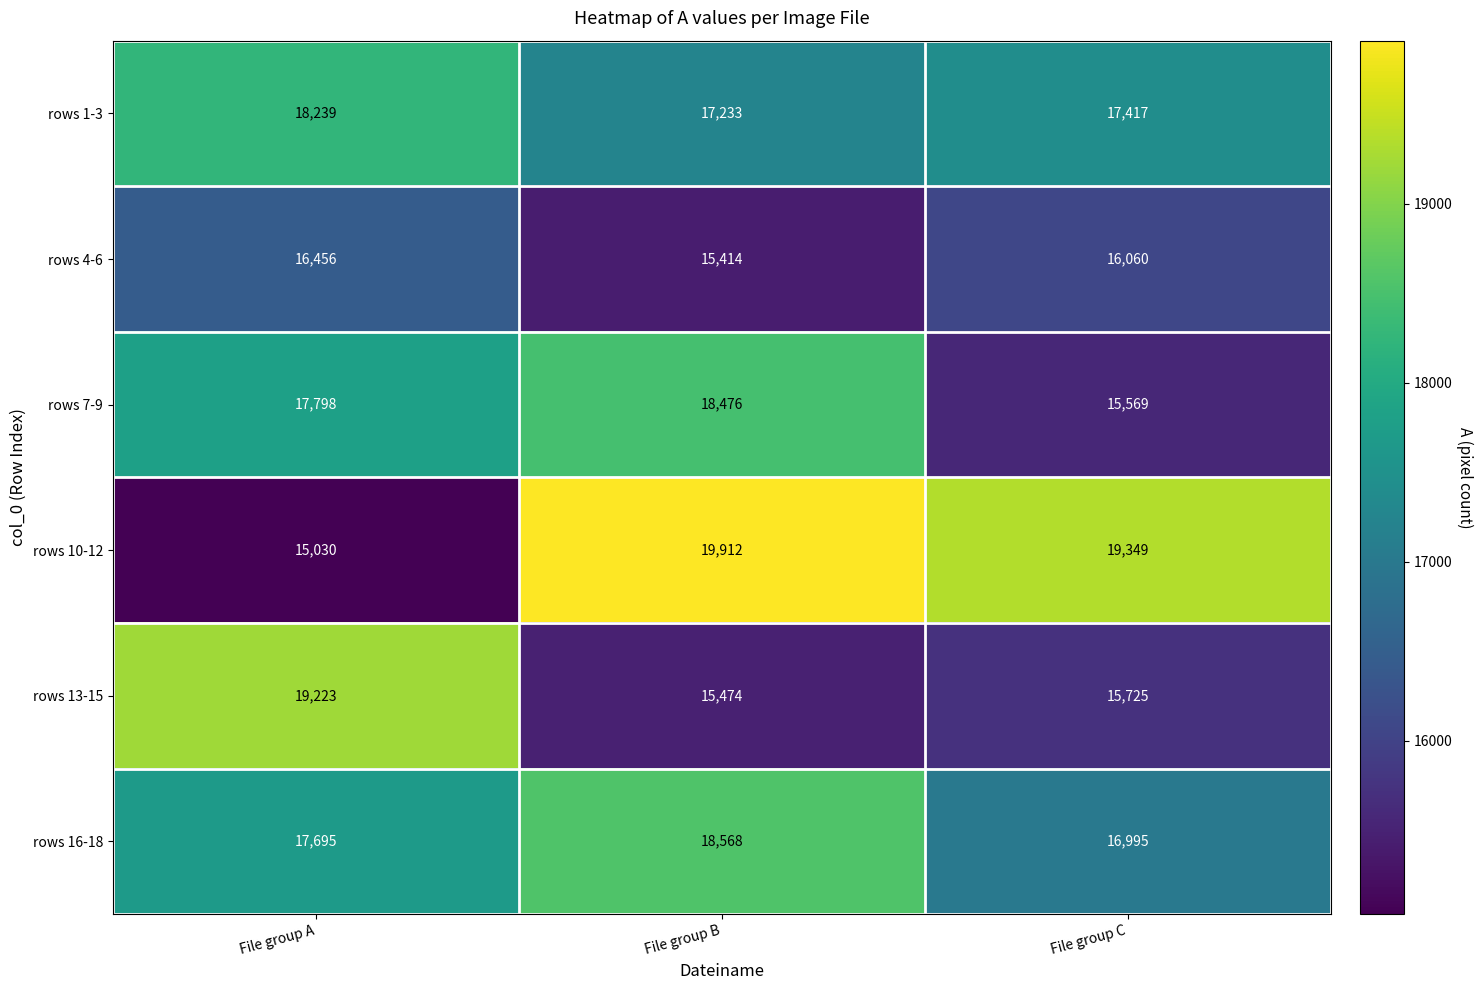

Which series has the largest total across all categories?

rows 10-12